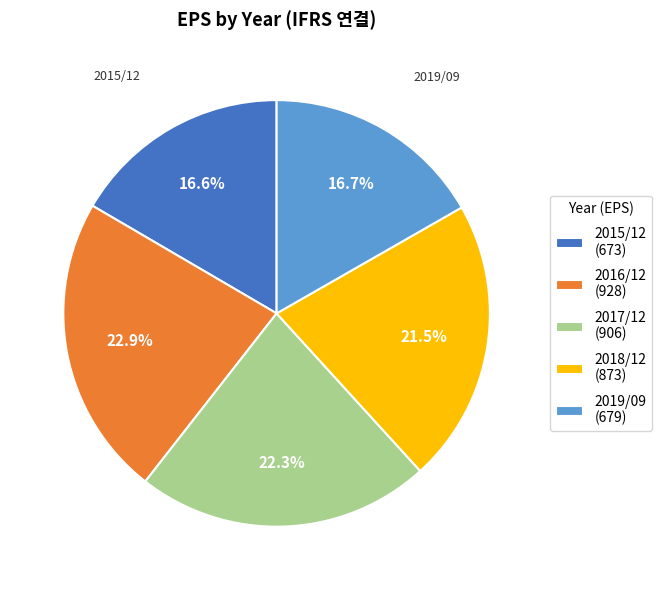

What is the largest slice in the pie chart?

2016/12